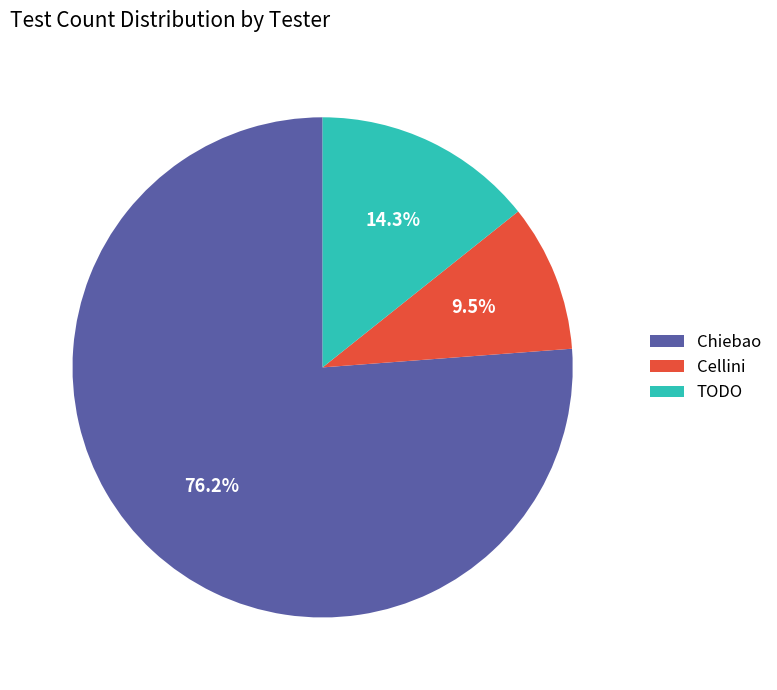

Rank the categories by value from lowest to highest.

Cellini, TODO, Chiebao